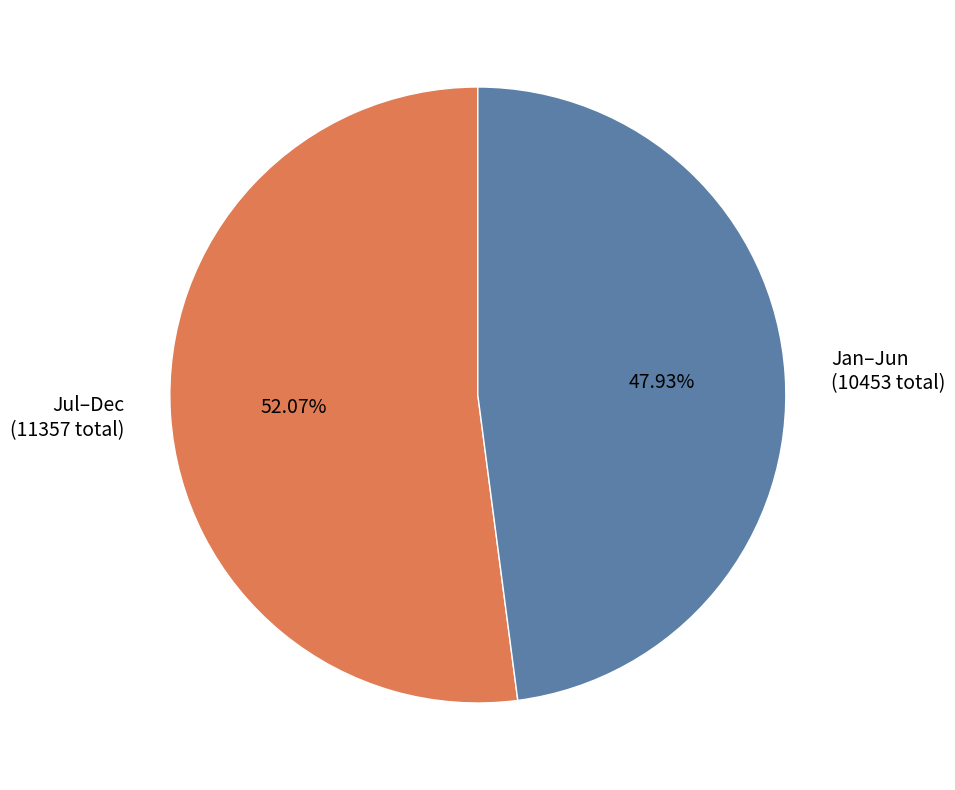

What is the largest slice in the pie chart?

Jul–Dec